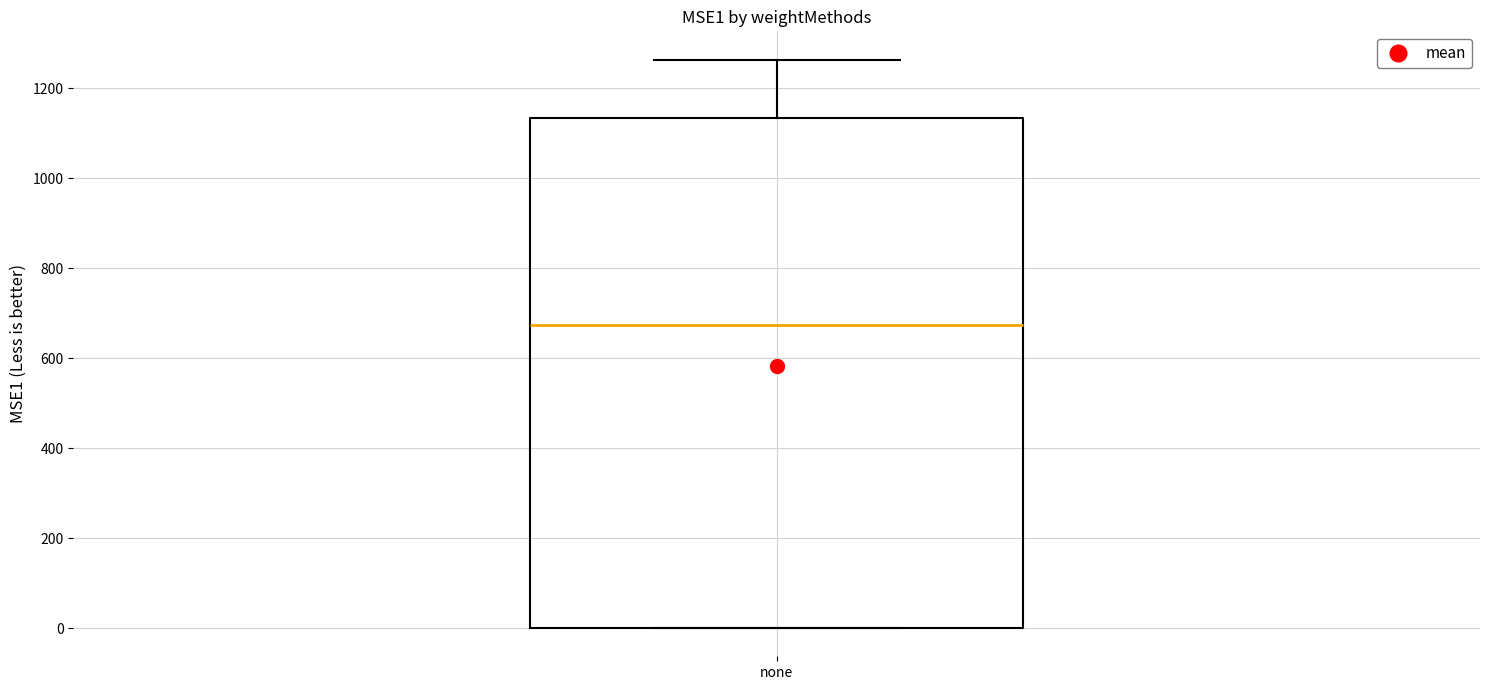

Transcribe this box plot: give where the median line is, the range the box spans, and where the two whiskers end, as read against the y-axis. The values are not printed on the chart, so give them approximately, as read against the axis.

median 680, box 0 to 1140, whiskers 0 to 1260